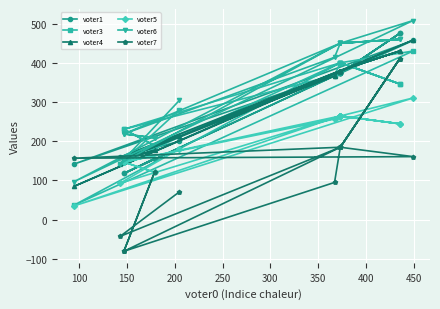

Reading left to right, extract all data points from this chart.

voter1: 200	160	374	476	374	374	476	374	458	142	374	118	156	118	368	374
voter3: 281	141	401	347	401	401	347	401	431	37	401	231	189	231	369	401
voter4: 215	159	381	431	381	381	431	381	459	85	381	155	177	155	367	381
voter5: 181	93	265	245	265	265	245	265	311	35	265	147	121	147	257	265
voter6: 305	143	451	461	451	451	461	451	509	97	451	219	209	219	415	451
voter7: 71	-43	185	411	185	185	411	185	161	157	185	-81	121	-81	95	185